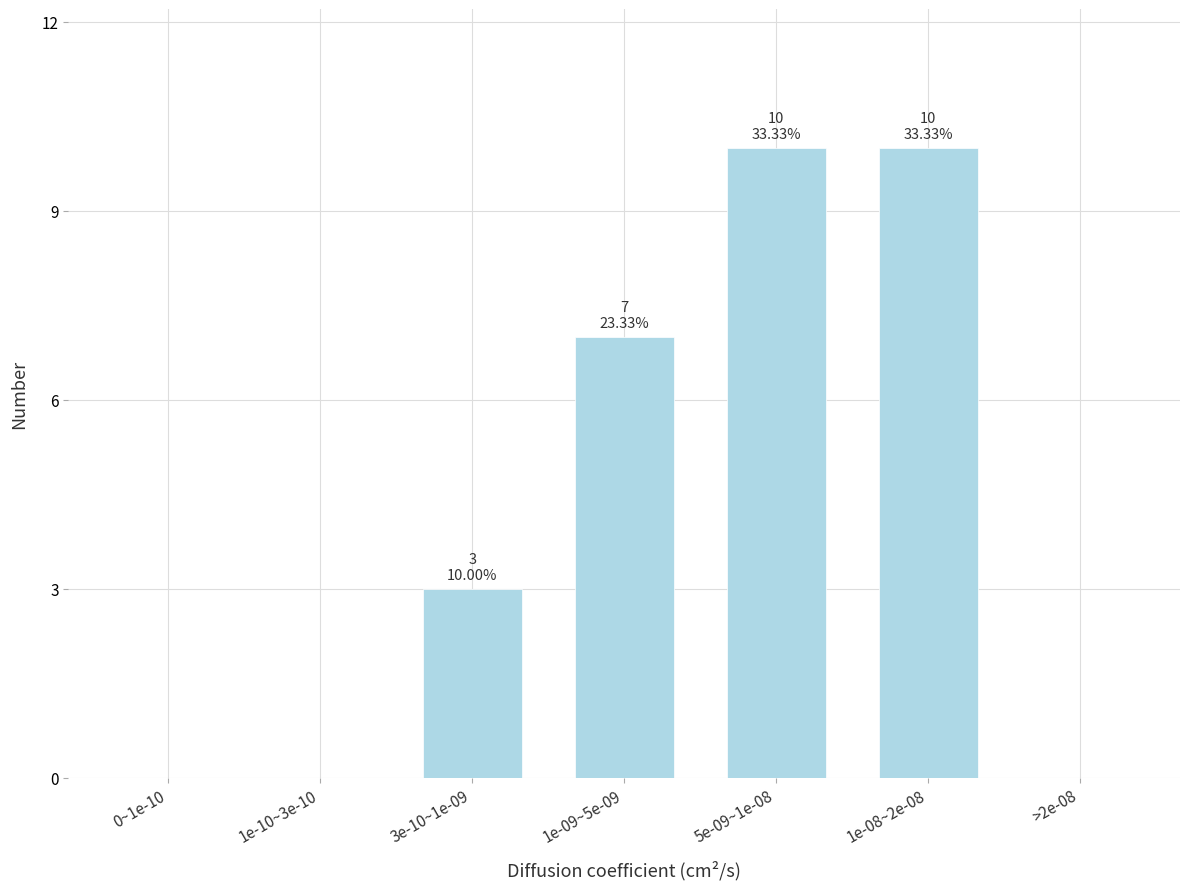

Reading right to left, extract all data points from this chart.

>2e-08=0	1e-08~2e-08=10	5e-09~1e-08=10	1e-09~5e-09=7	3e-10~1e-09=3	1e-10~3e-10=0	0~1e-10=0